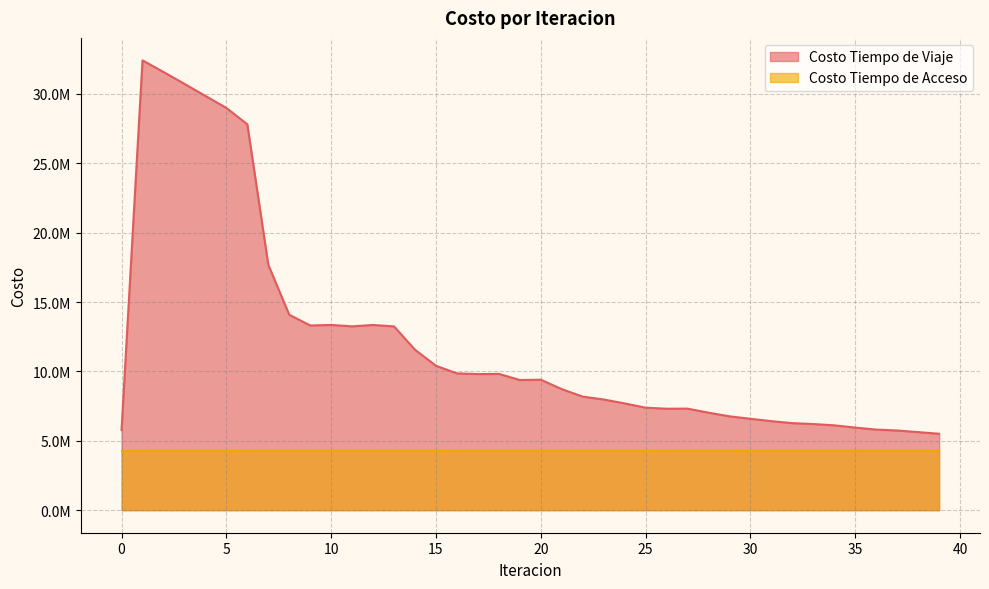

Which category has the lowest value across all series?

39